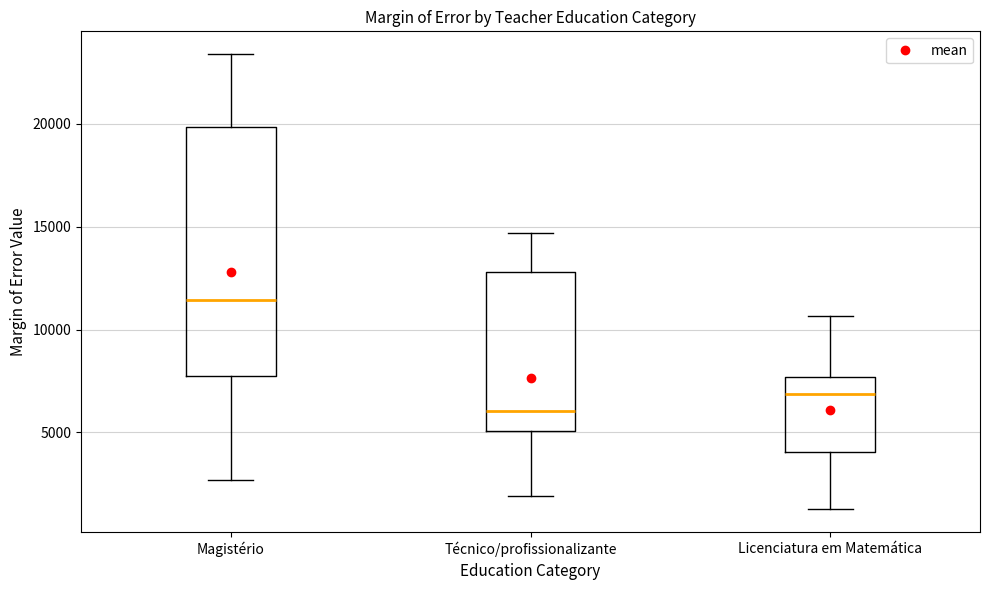

Which box has the lowest median line?

Técnico/profissionalizante